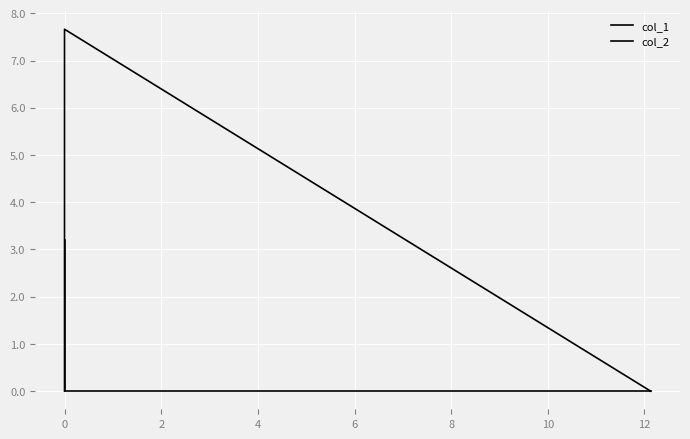

The value of col_1 at 0 is 7.7. True or false?

True